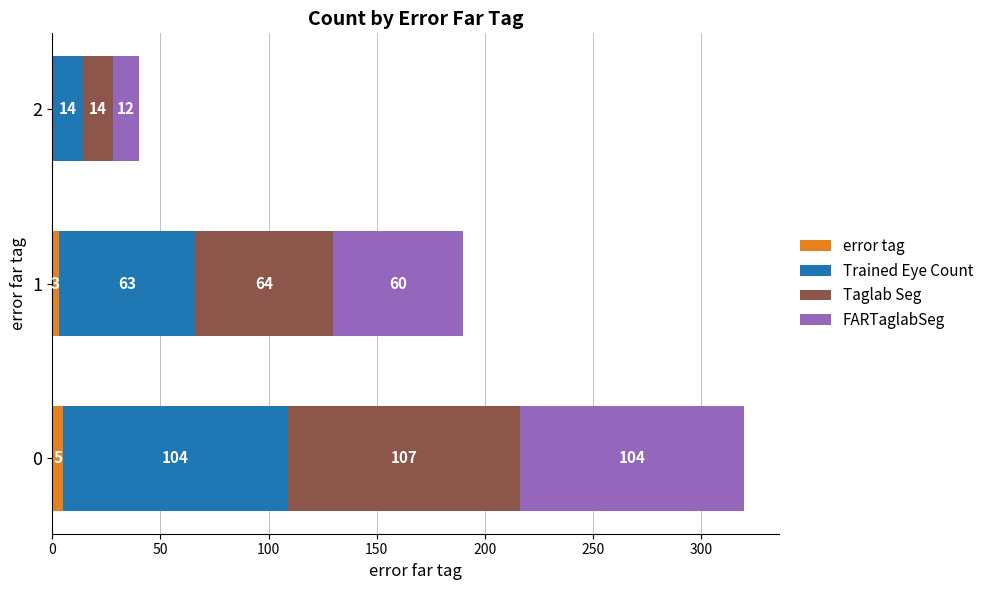

The error tag series shows 5 at 0. True or false?

True